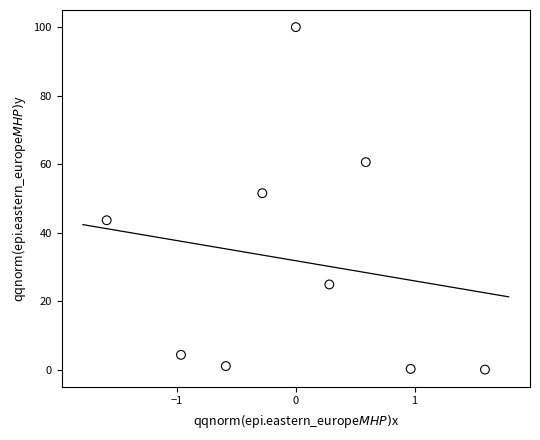

What Y value in the scatter plot is closest to 50?

51.5